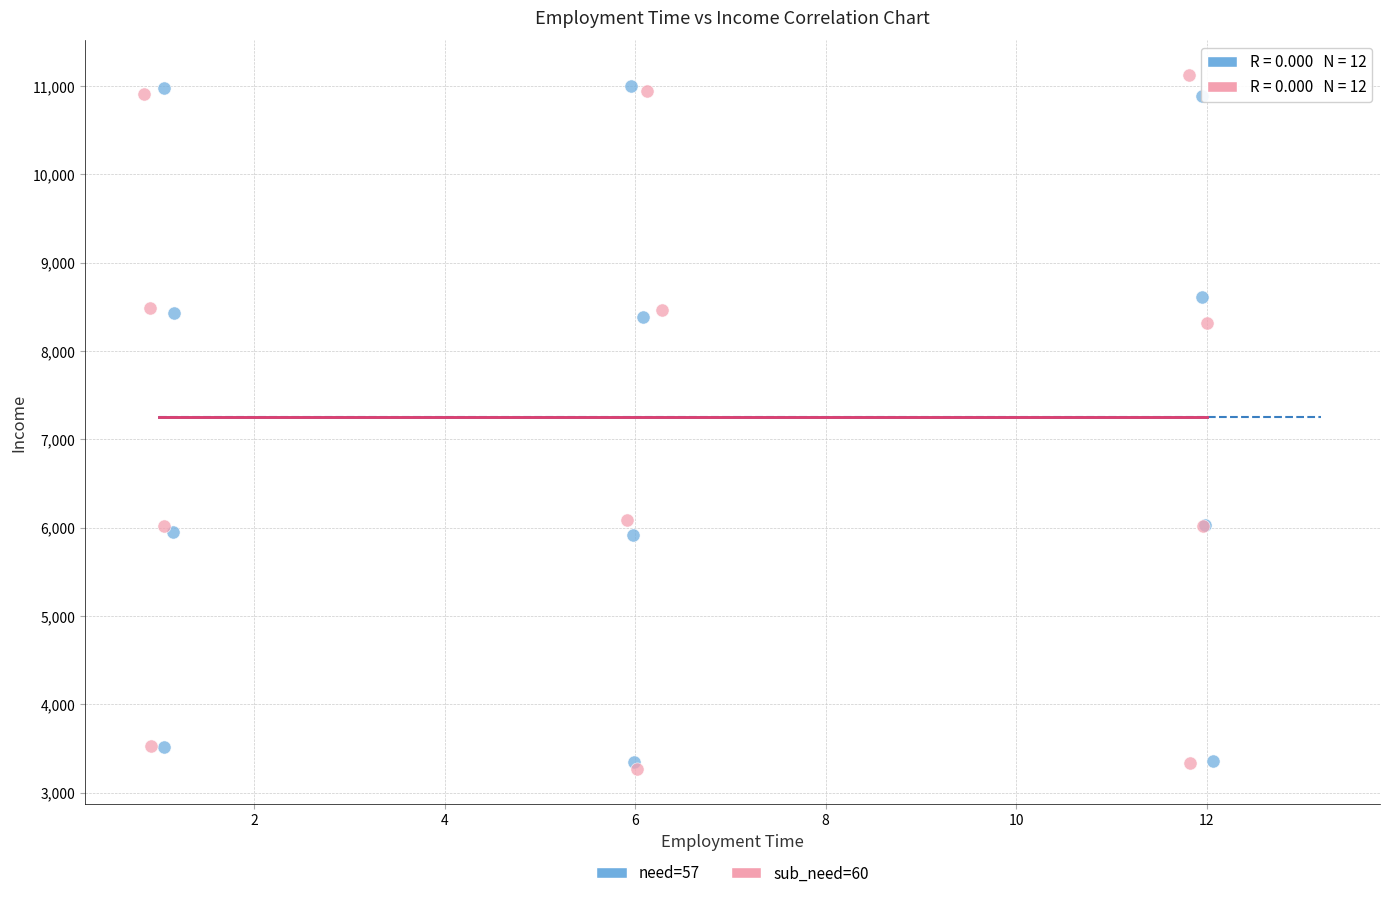

What are all the series names shown in the legend?

need=57, sub_need=60